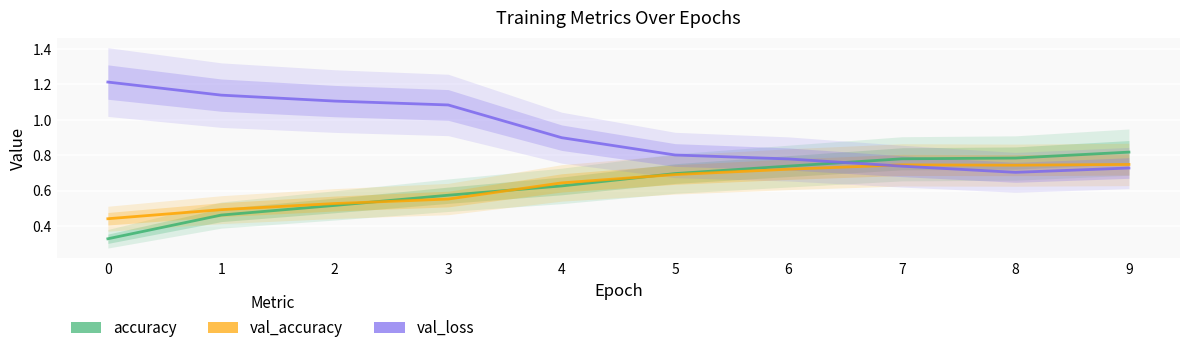

Which series has the largest total across all categories?

val_loss